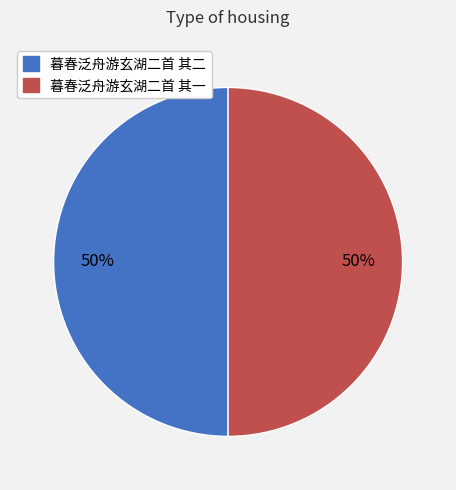

True or false: 暮春泛舟游玄湖二首 其二 accounts for 44% of the total.

False